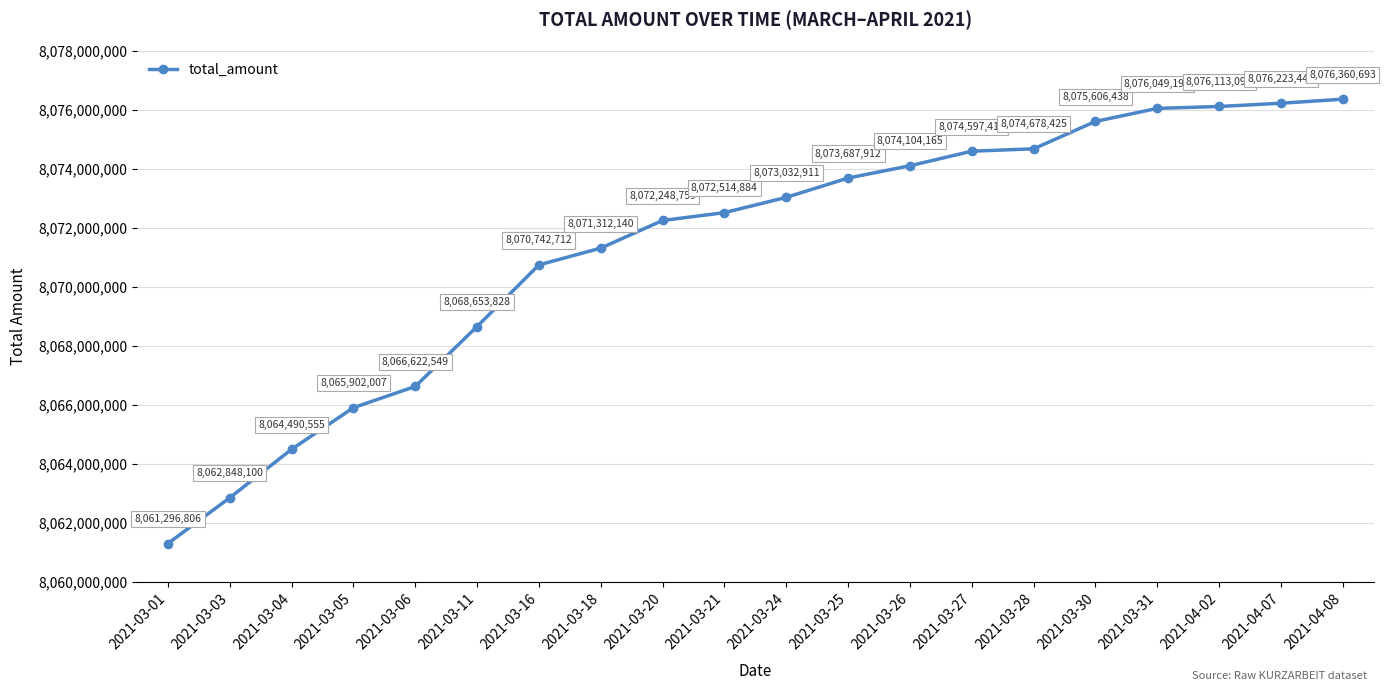

Which label corresponds to the largest value in the chart?

2021-04-08